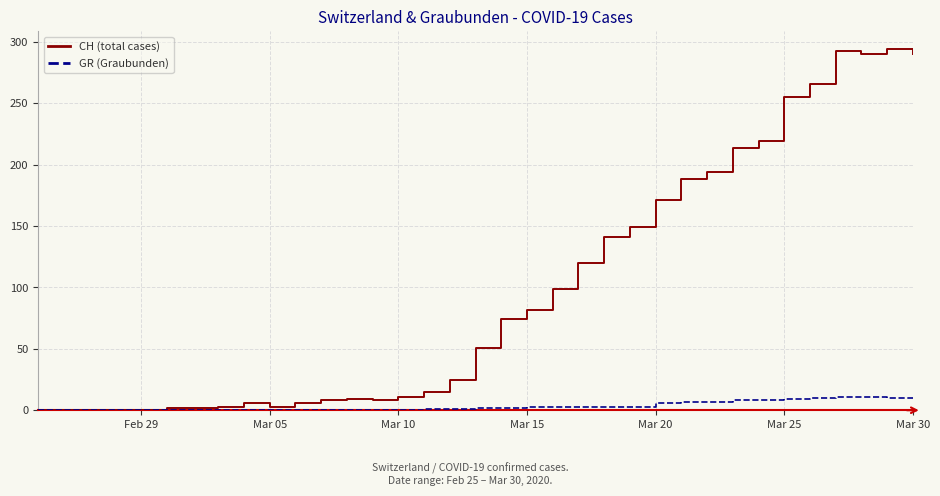

What is the maximum value for GR (Graubunden)?

11